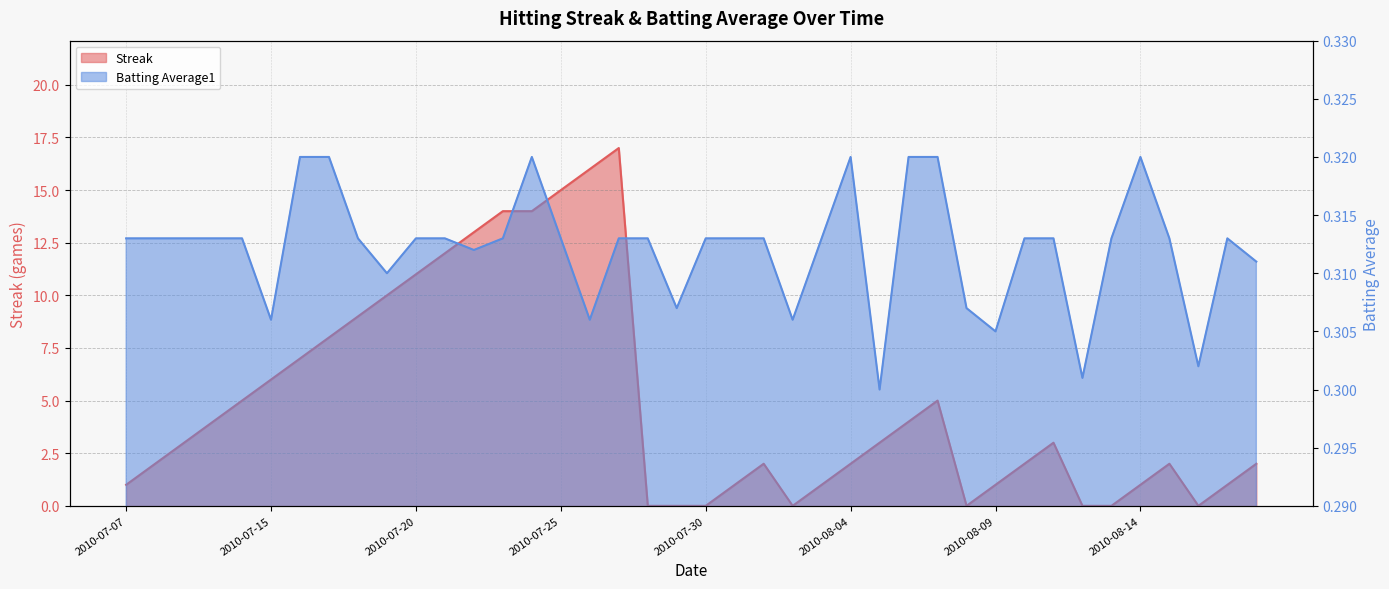

What is the maximum value shown in the chart?

17.0